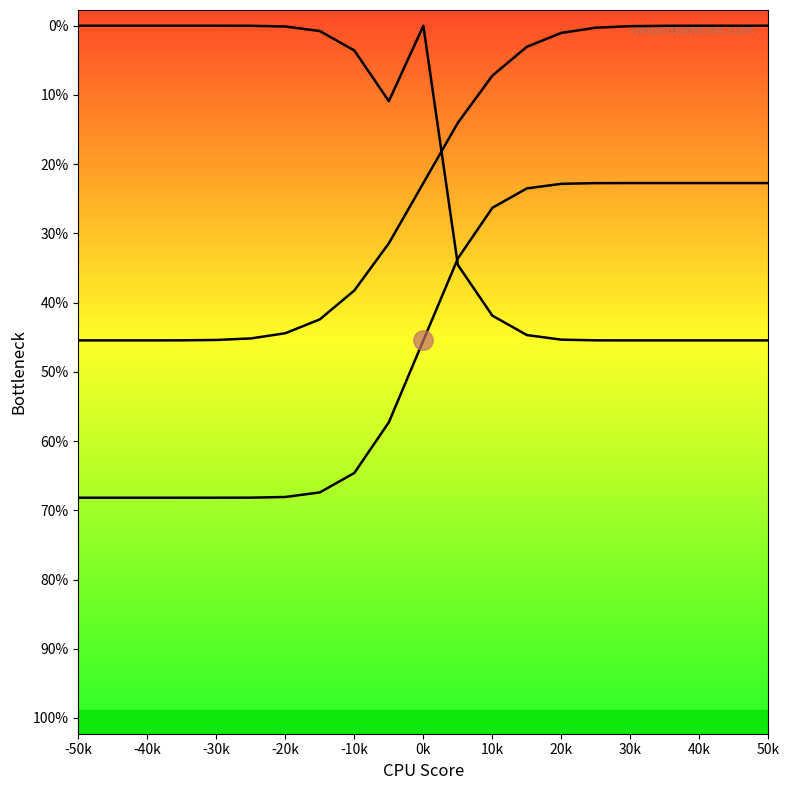

What is the difference between the second highest and minimum values in the acq_special_erf series?

2.0